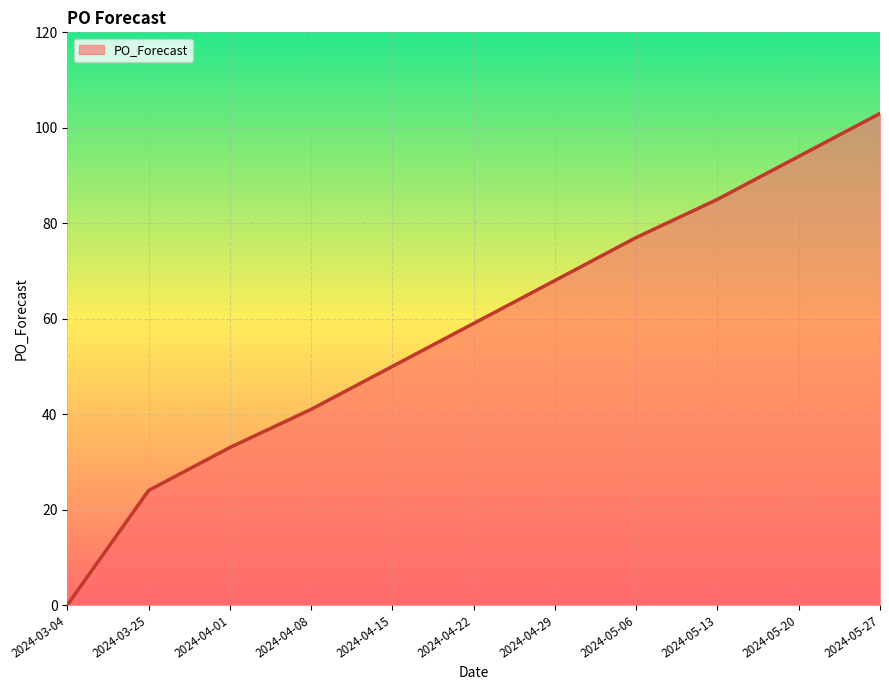

Rank the categories by value from lowest to highest.

2024-03-04, 2024-03-25, 2024-04-01, 2024-04-08, 2024-04-15, 2024-04-22, 2024-04-29, 2024-05-06, 2024-05-13, 2024-05-20, 2024-05-27